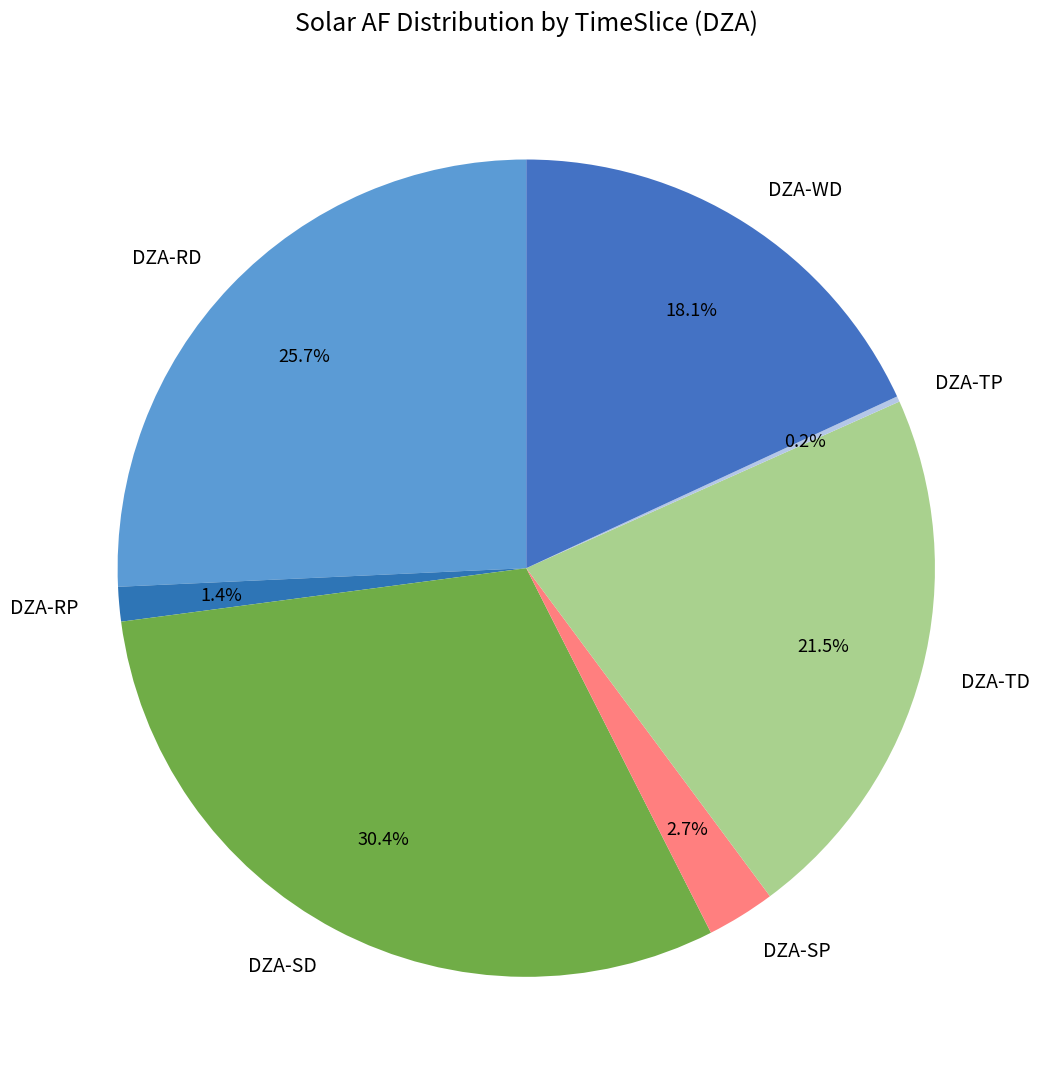

Does DZA-SD represent more than half of the total?

No